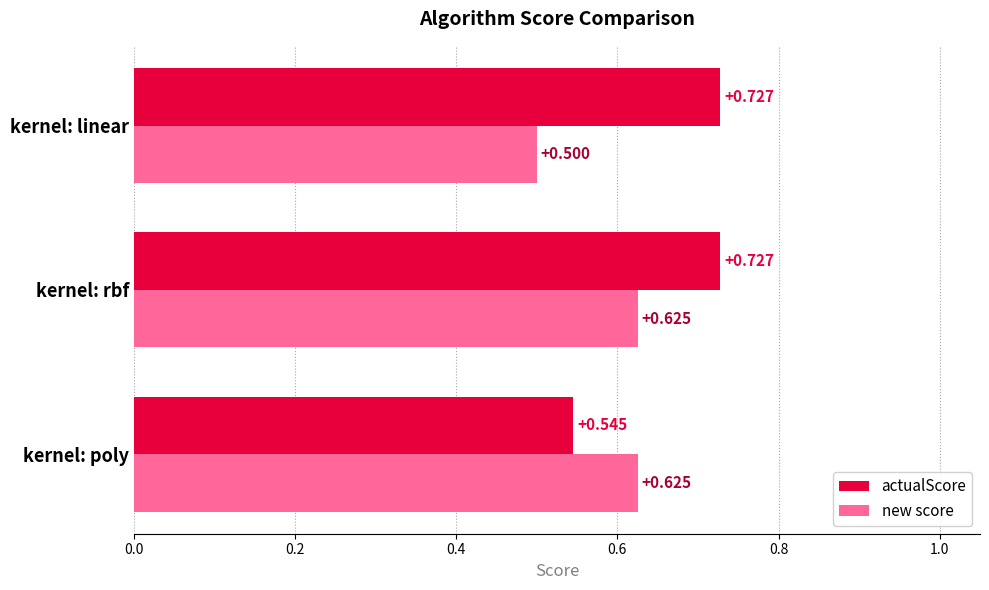

At which category does the chart reach its minimum across all series?

kernel: linear